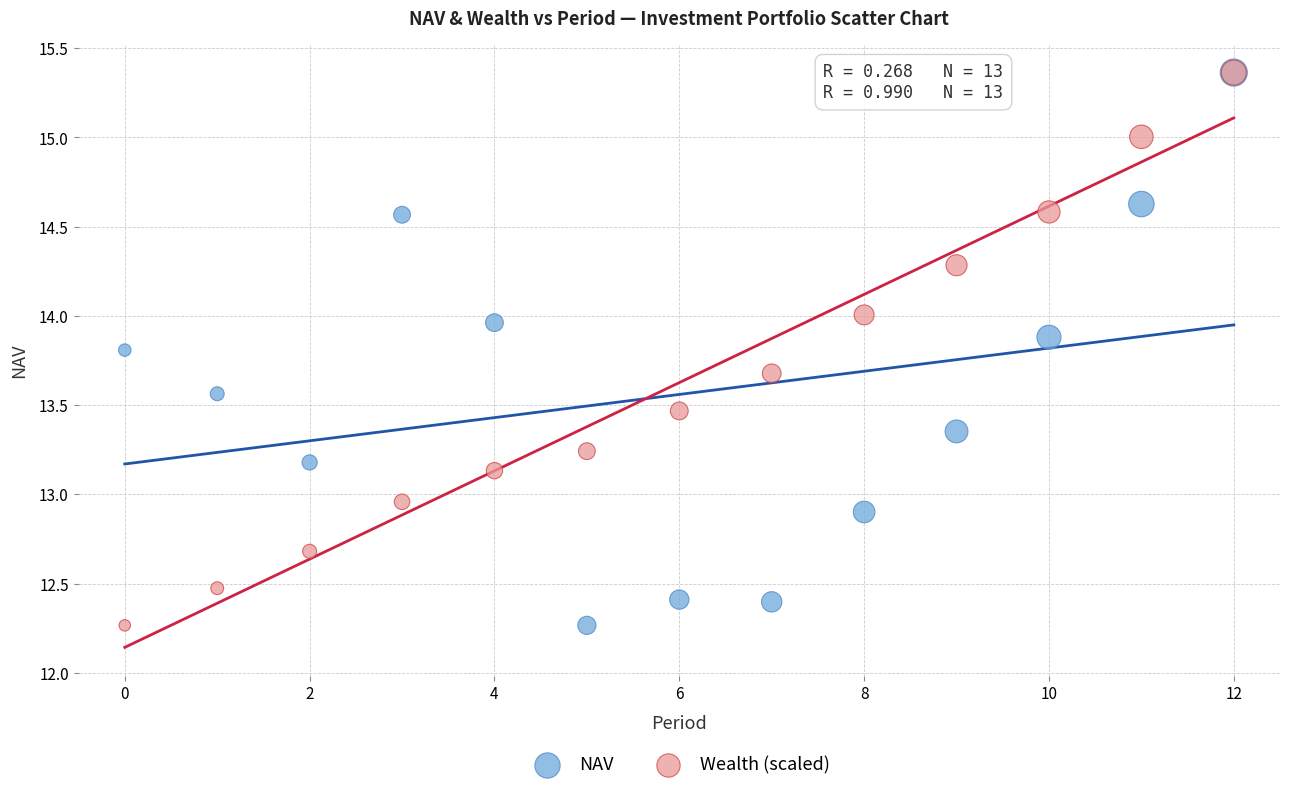

In the NAV series, what Y value is closest to 13?

12.9